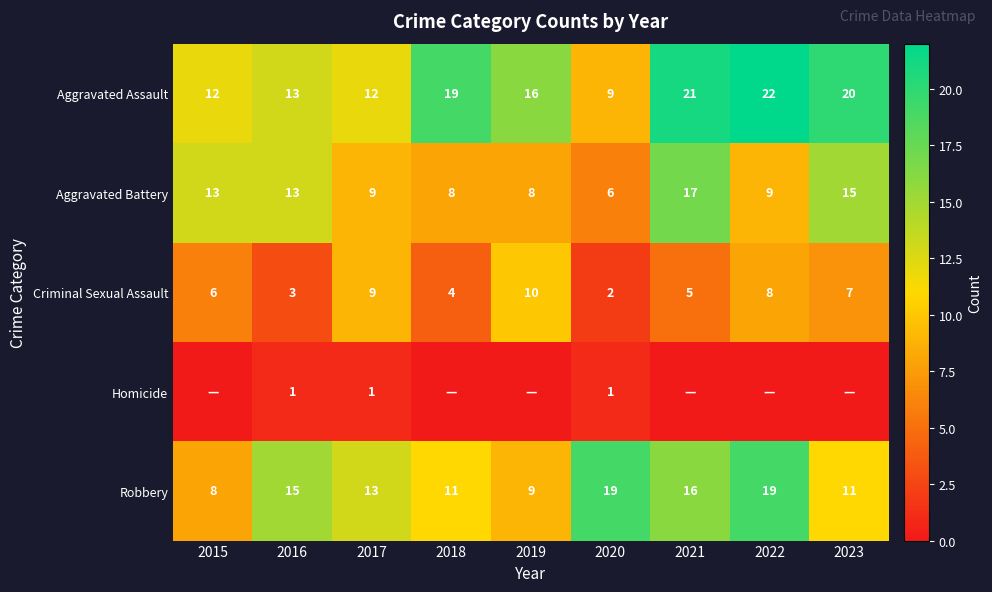

How many distinct data groups are displayed?

5